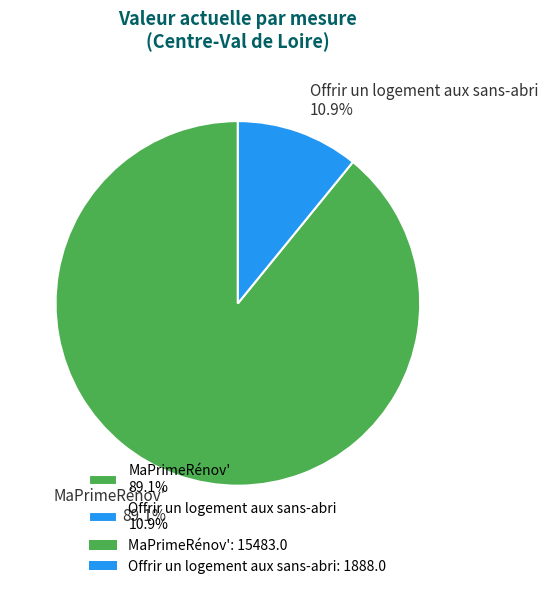

Between MaPrimeRénov' 89.1% and Offrir un logement aux sans-abri 10.9%, which is larger?

MaPrimeRénov' 89.1%